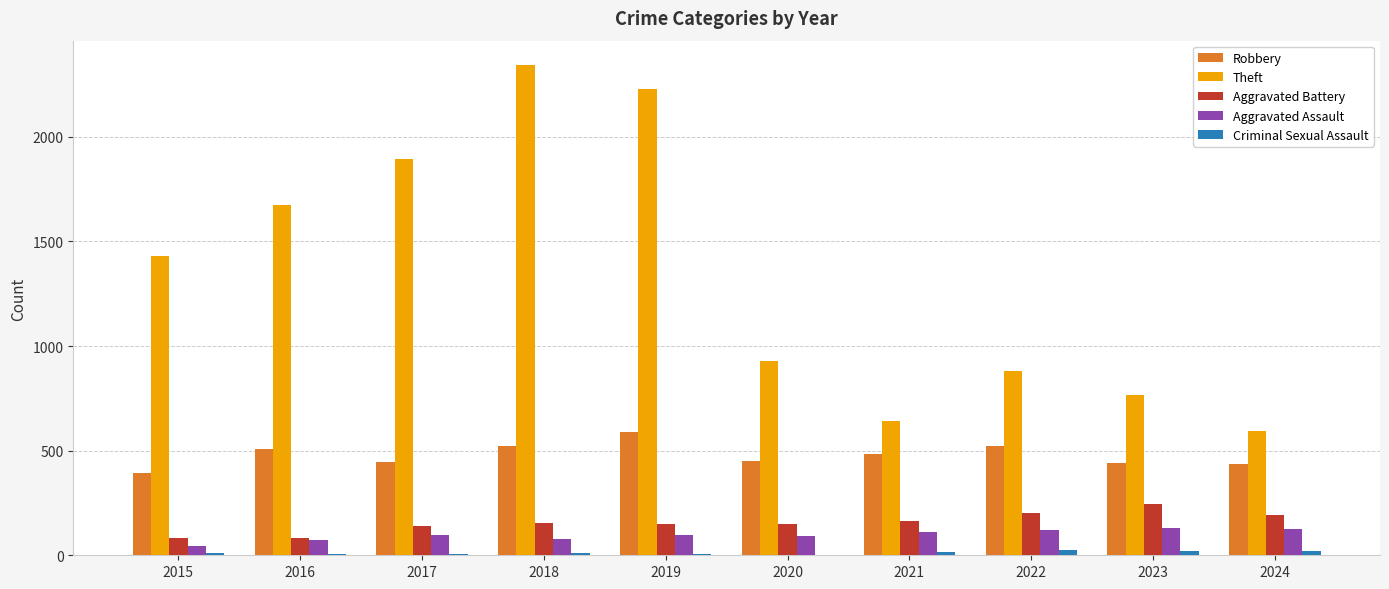

Is the value of Theft at 2021 greater than the value of Robbery at 2023?

Yes